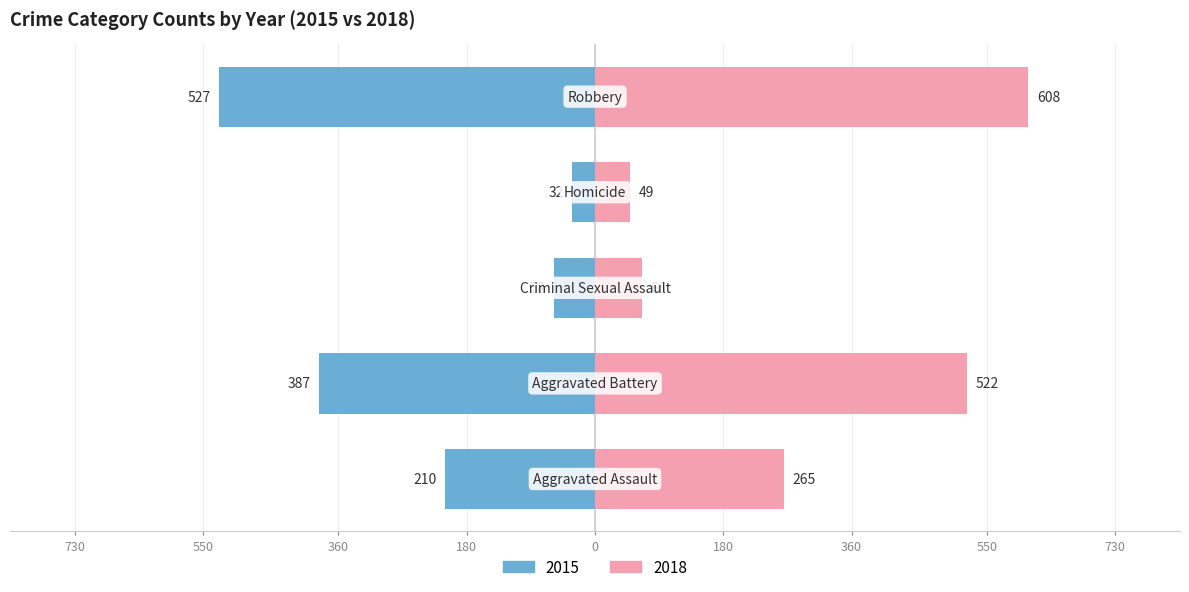

What is the minimum value for 2015?

32